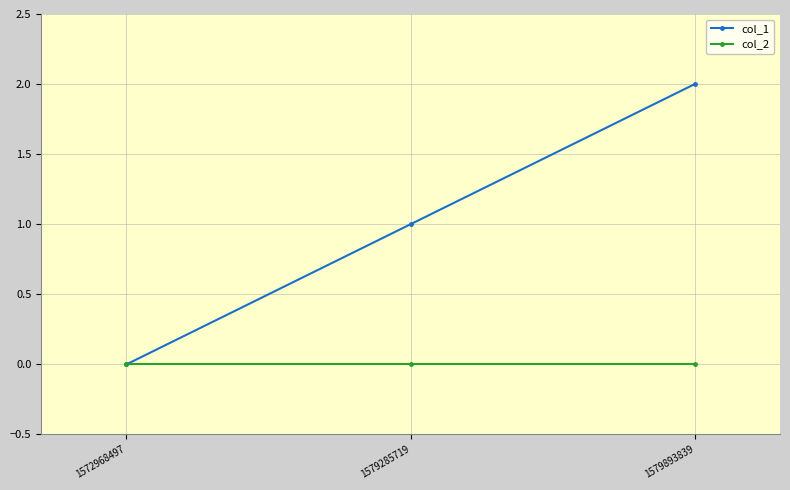

Which series has the widest spread of values?

col_1